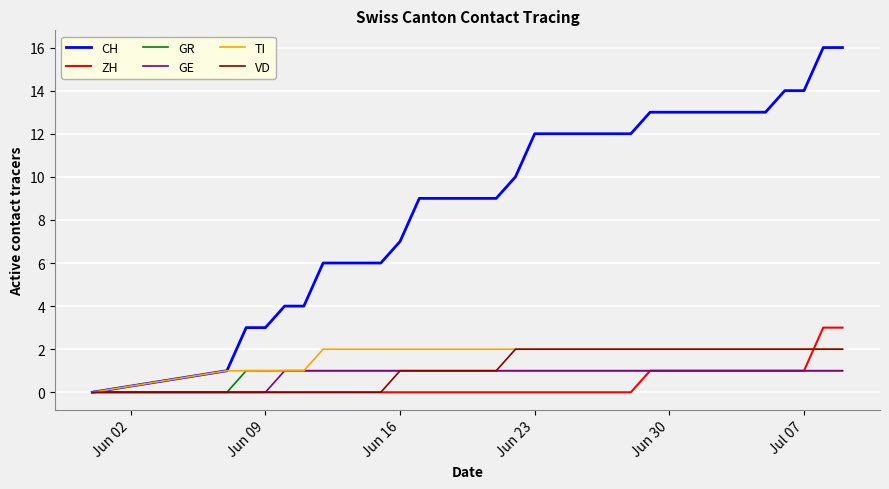

Which series has the widest spread of values?

CH